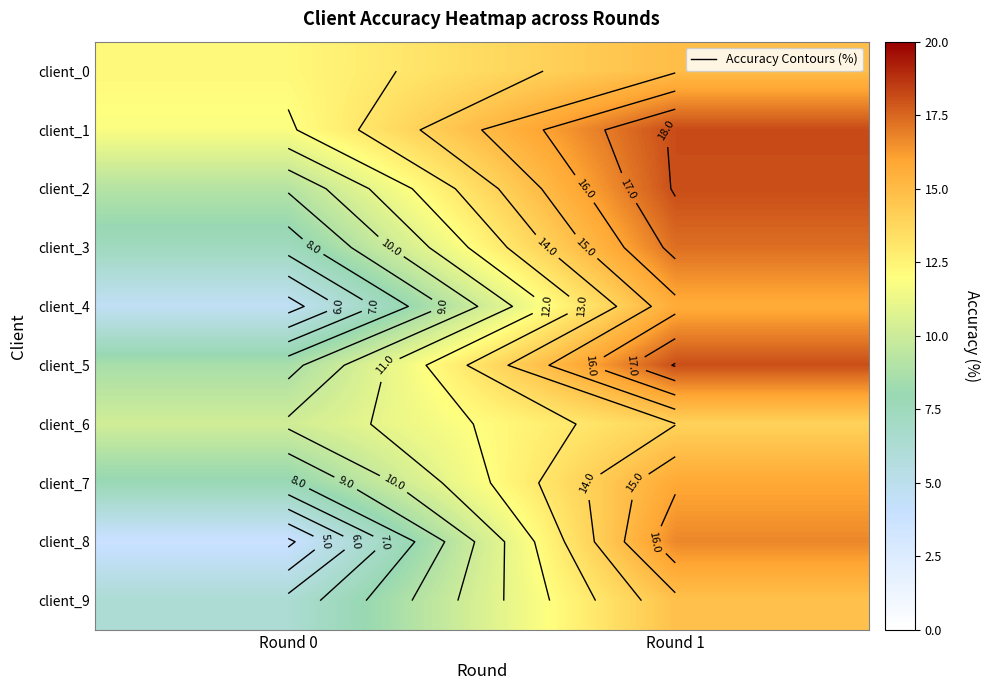

List the series in order of their peak value, highest first.

client_1, client_2, client_5, client_3, client_8, client_7, client_4, client_0, client_9, client_6